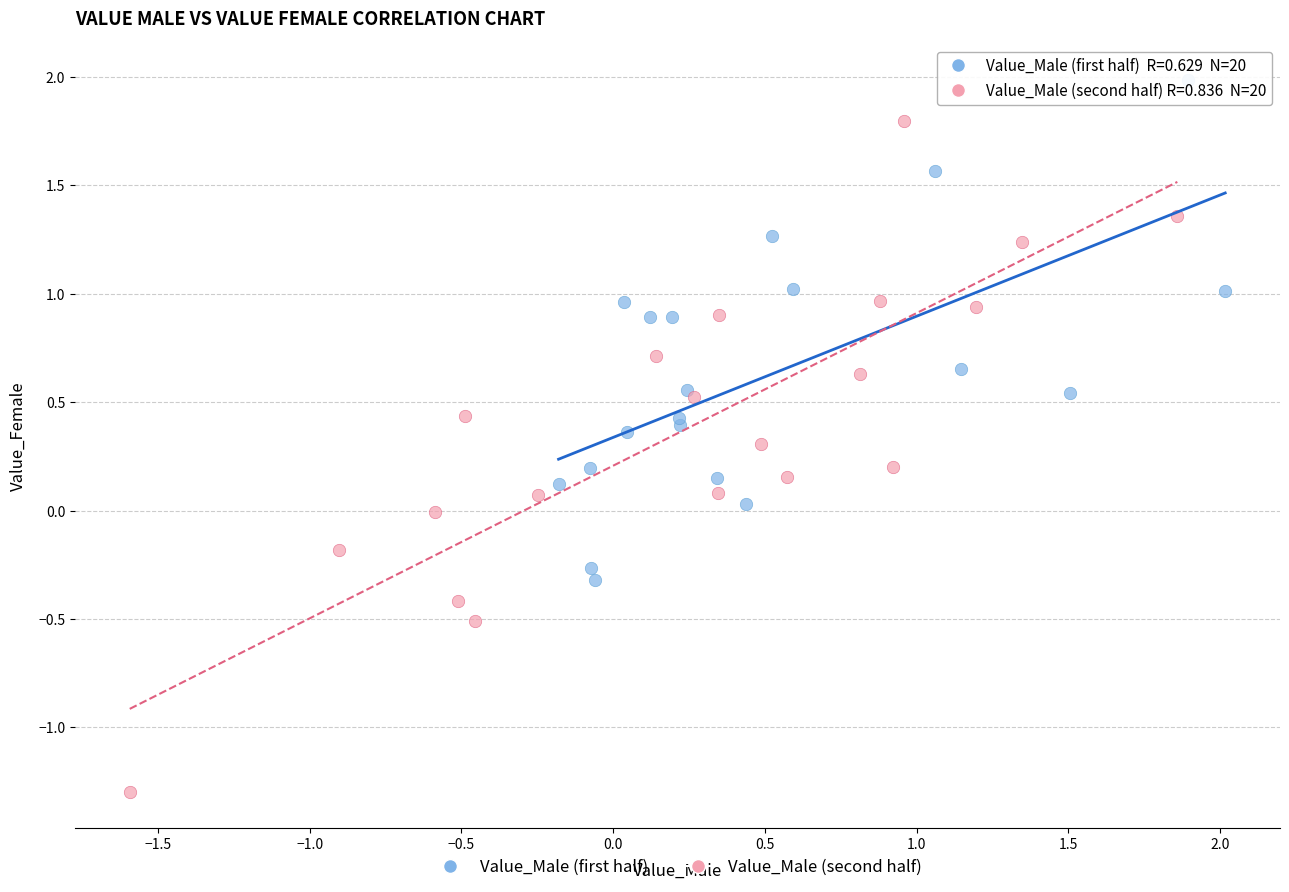

Which series has the widest spread of Y values?

Value_Male (second half)